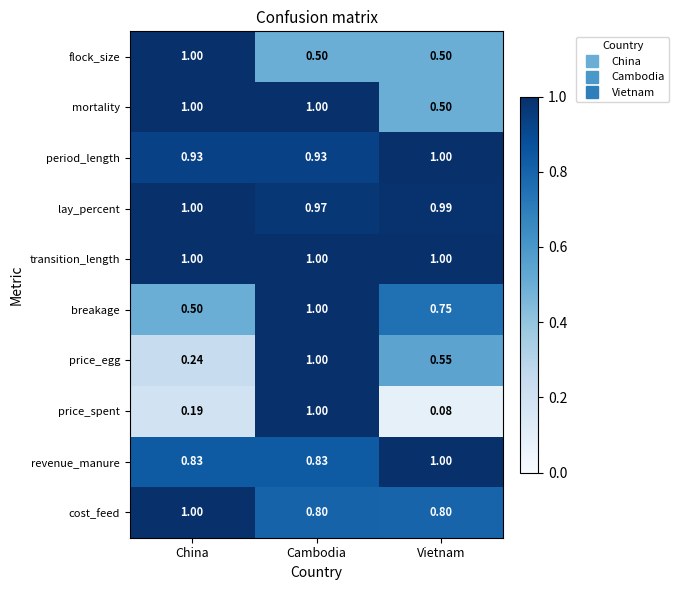

At which label does price_spent reach its minimum?

Vietnam